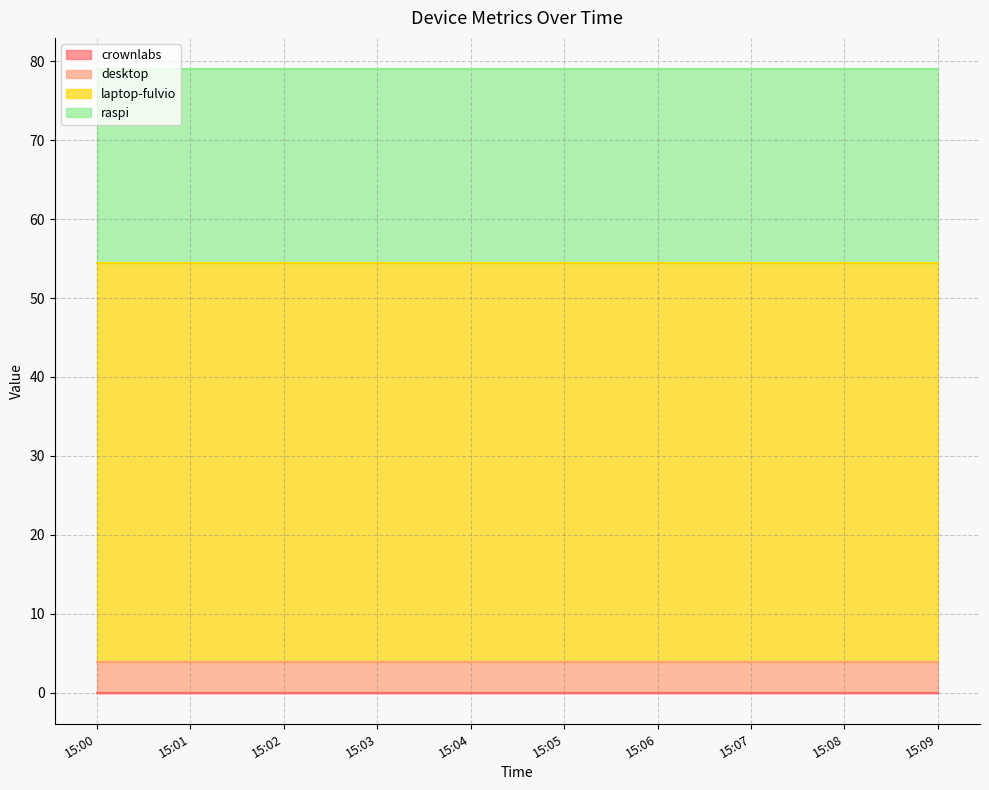

True or false: laptop-fulvio and crownlabs cross at least once.

False